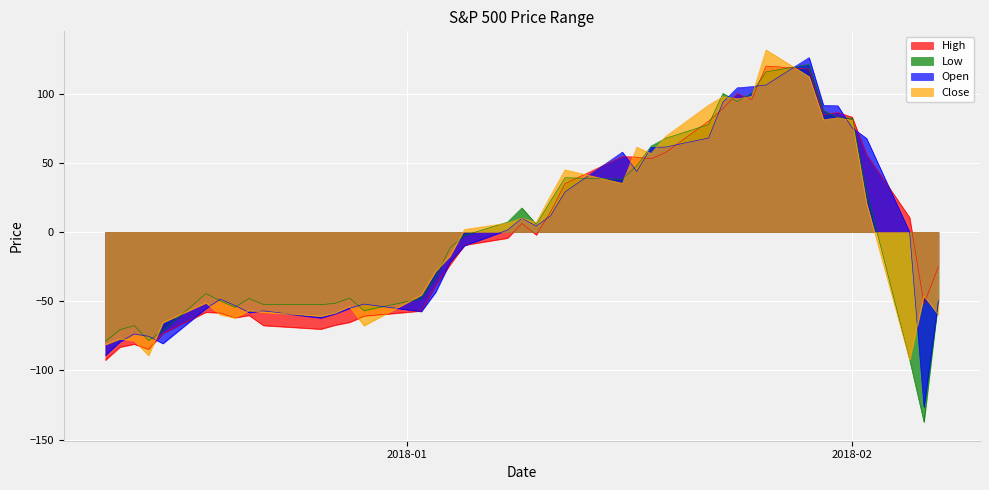

In High, how many points are higher than both neighbors (excluding endpoints)?

8